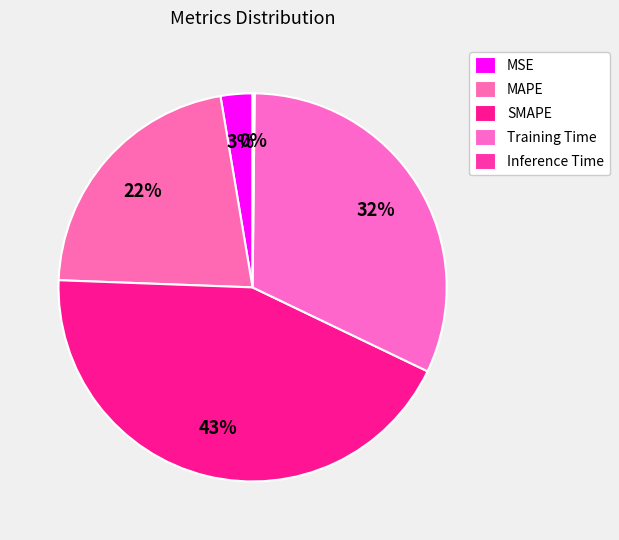

Rank the categories by value from highest to lowest.

SMAPE, Training Time, MAPE, MSE, Inference Time